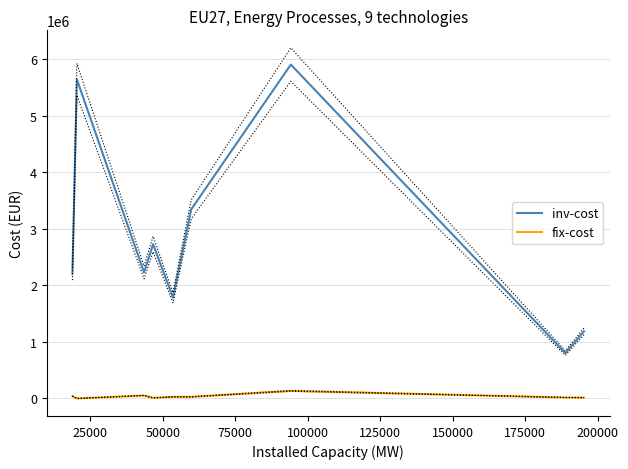

What is the highest value of the fix-cost series?

133801.5